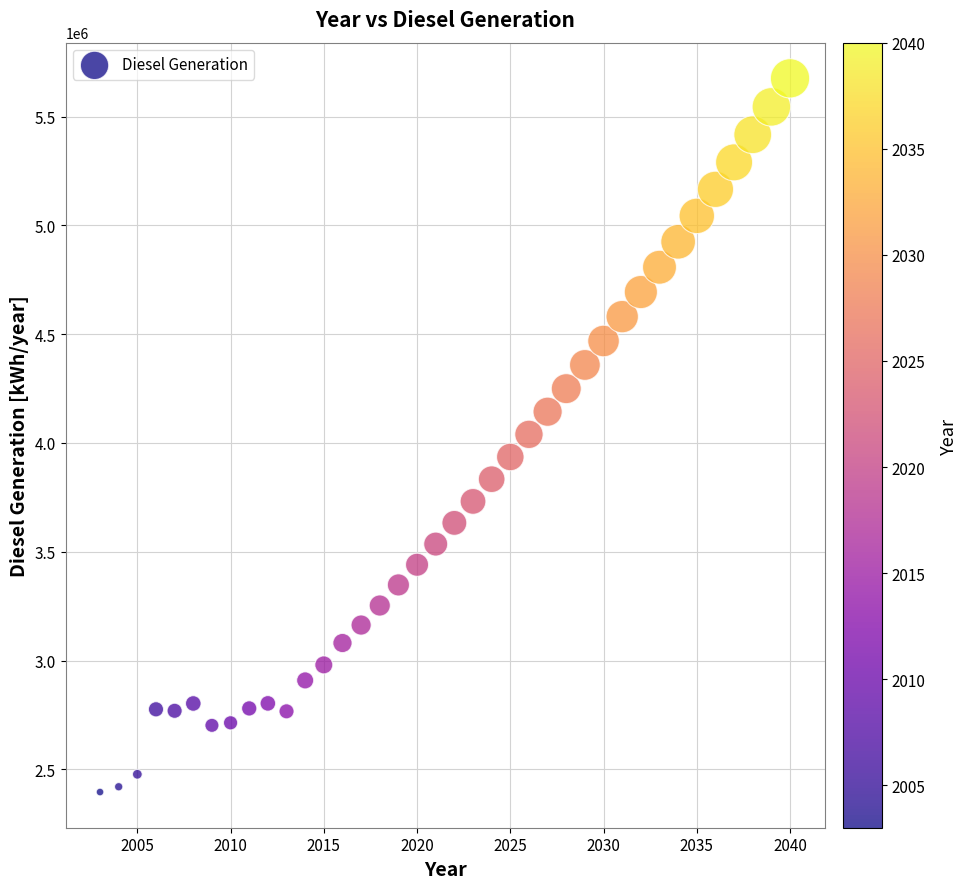

What is the range of X values (max minus min)?

37